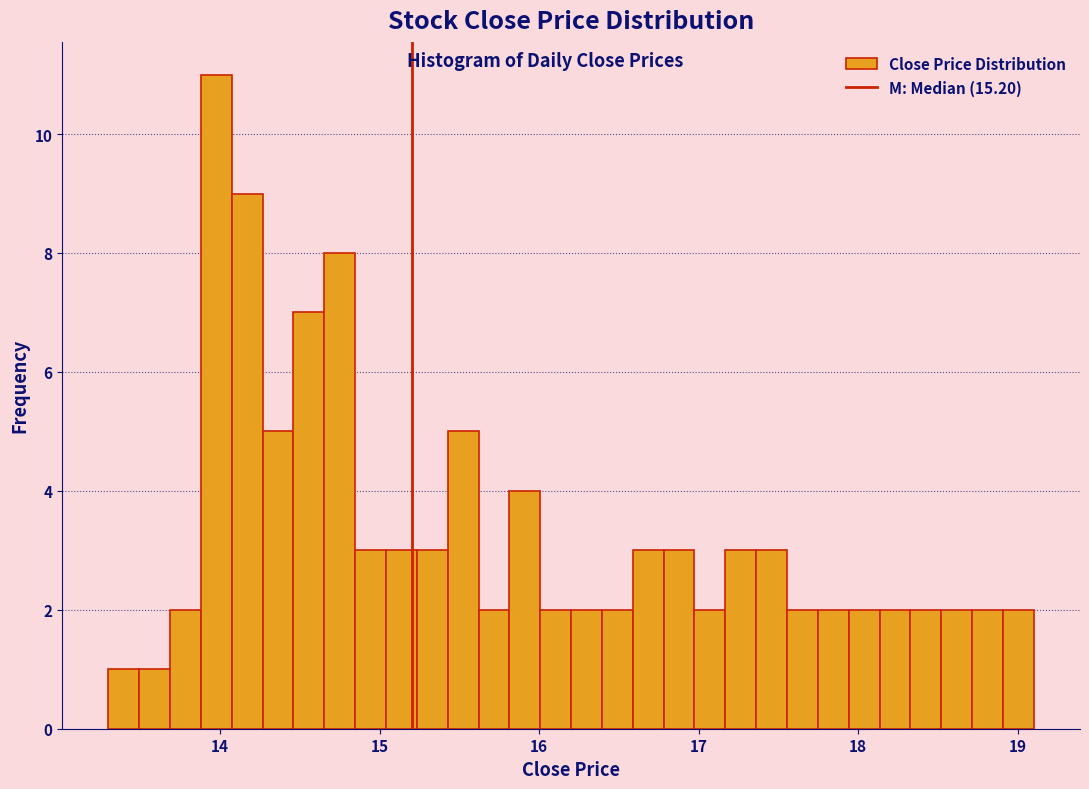

Read against the x-axis, roughly where is the centre of the tallest bar?

14.0